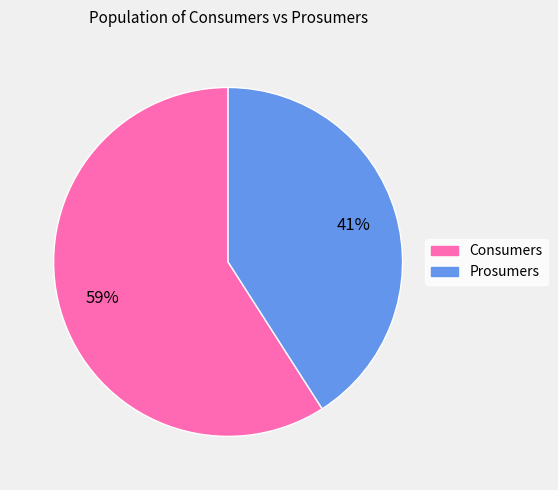

Which category accounts for the majority?

Consumers